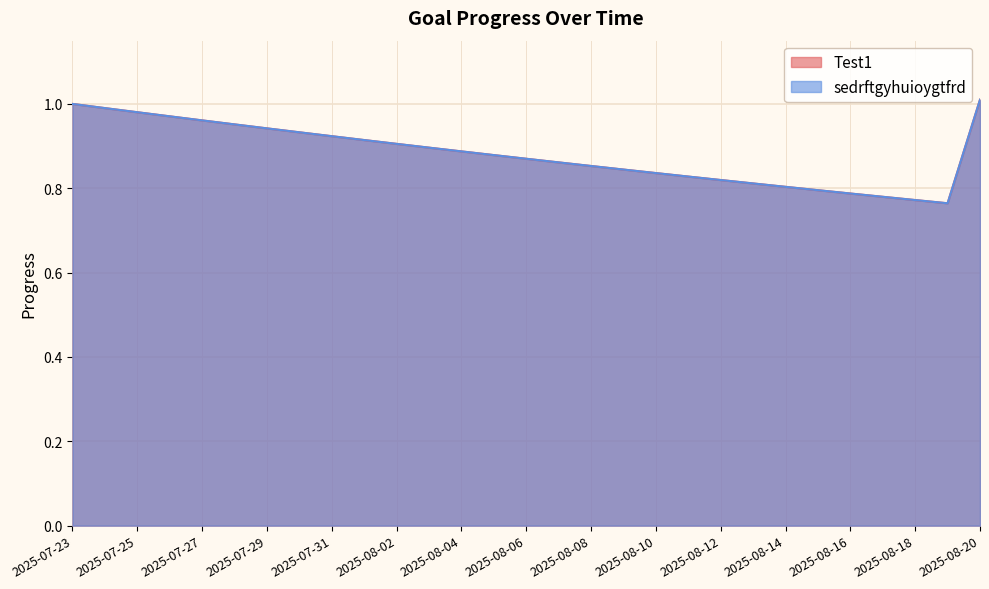

At which category is the sum across all series the highest?

2025-08-20